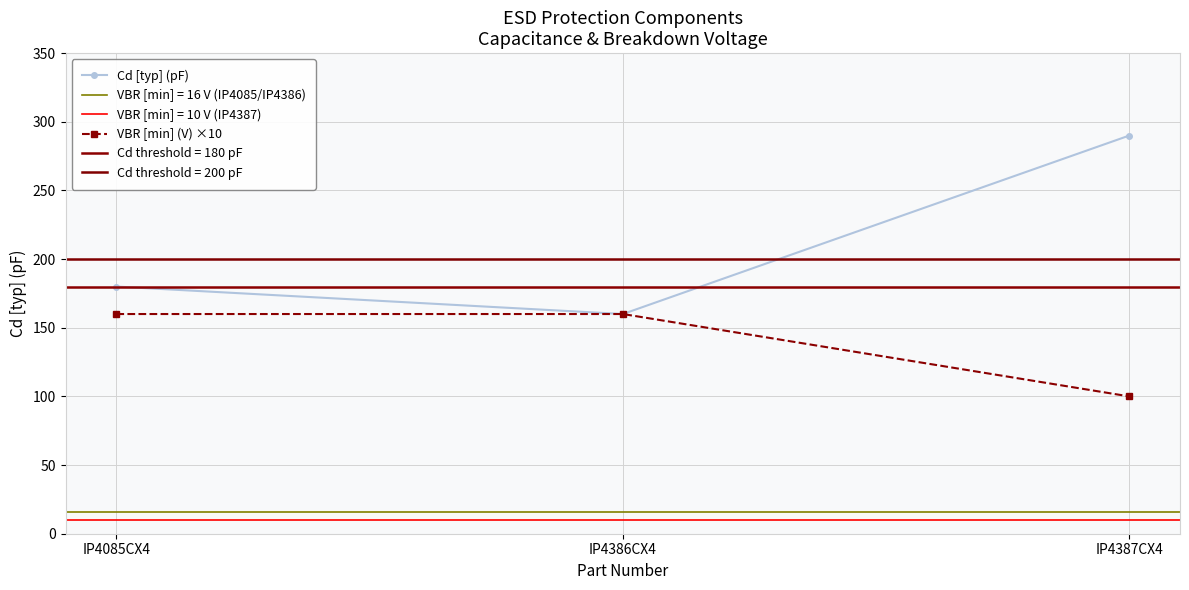

Between IP4386CX4 and IP4085CX4, which is larger?

IP4085CX4